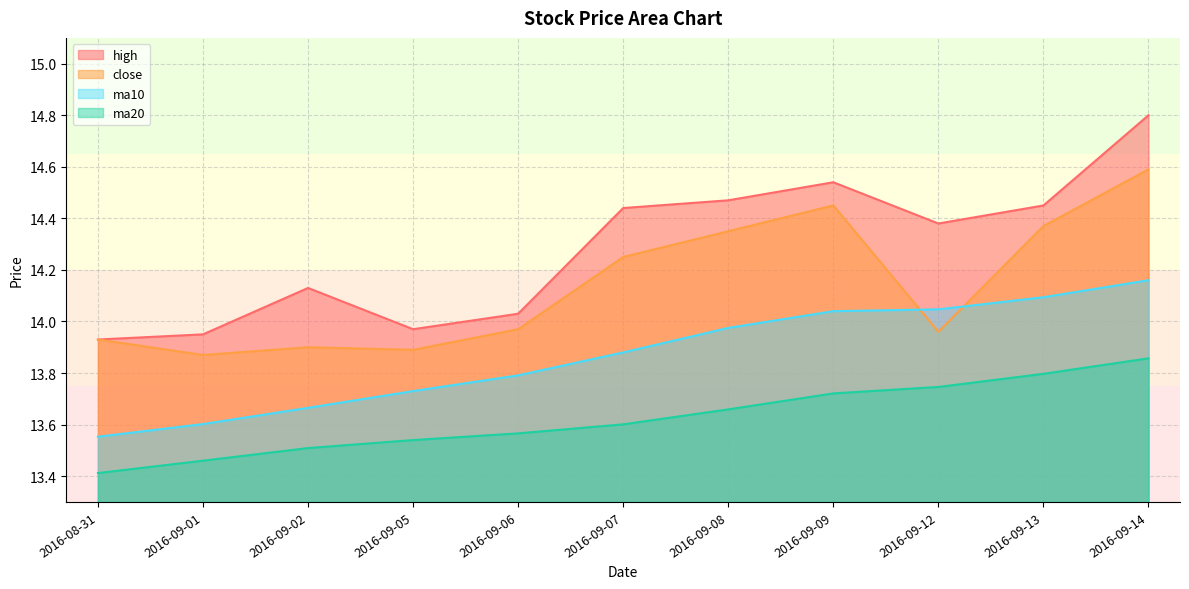

Does the chart display data point markers on the line(s)?

No